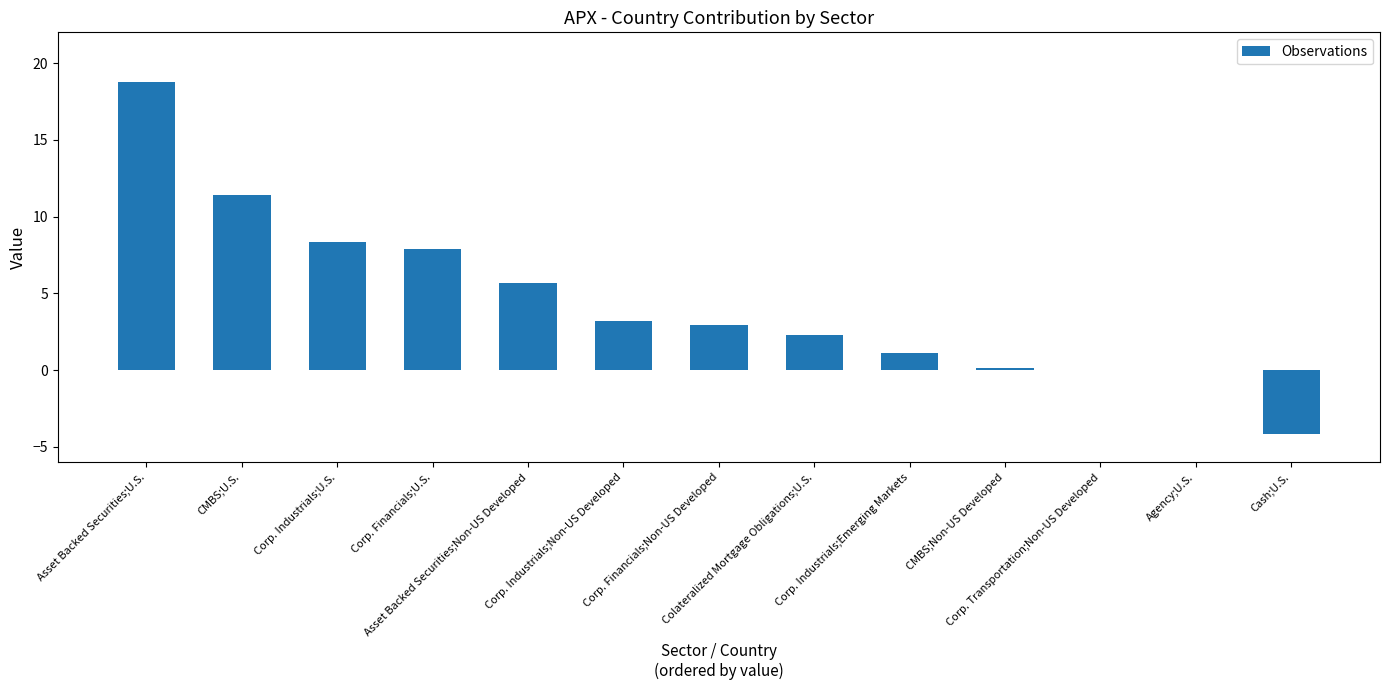

What is the greatest value displayed?

18.8